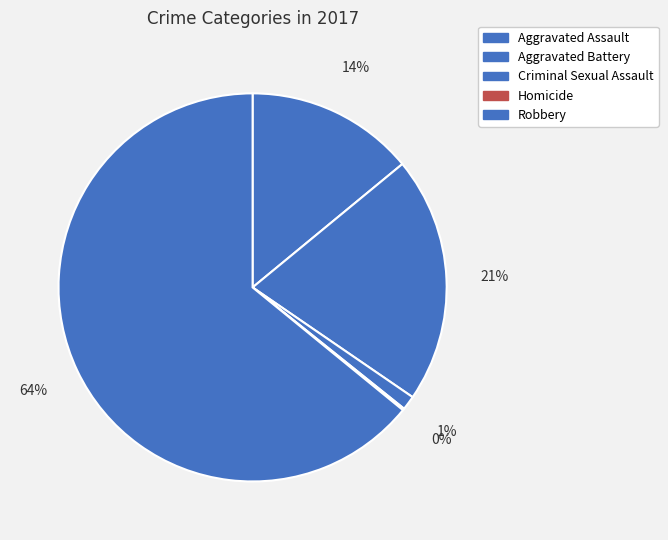

True or false: Aggravated Battery accounts for 14% of the total.

False